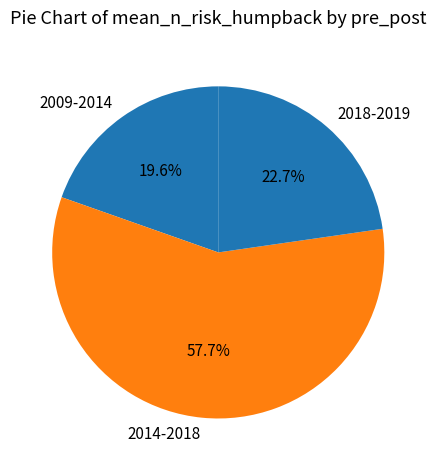

True or false: 2018-2019 accounts for 23% of the total.

True